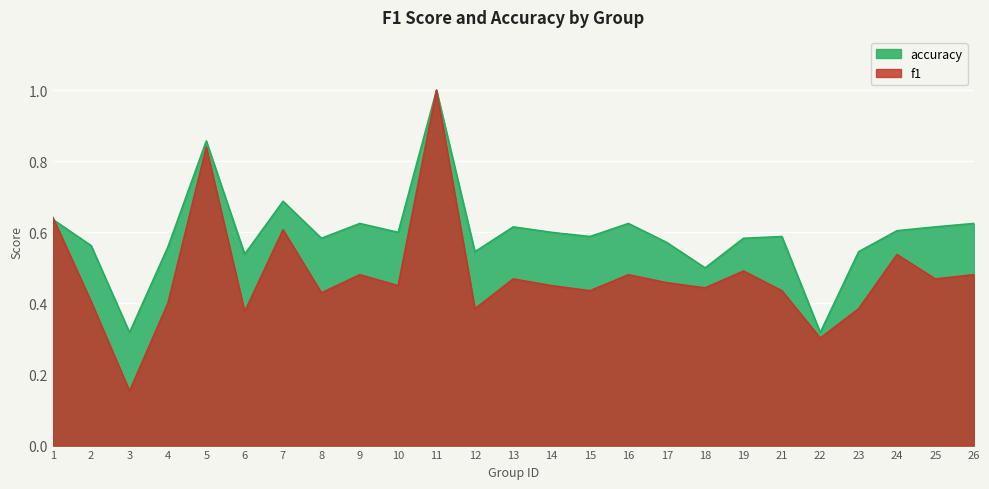

Which series changed the most between 2 and 22?

accuracy